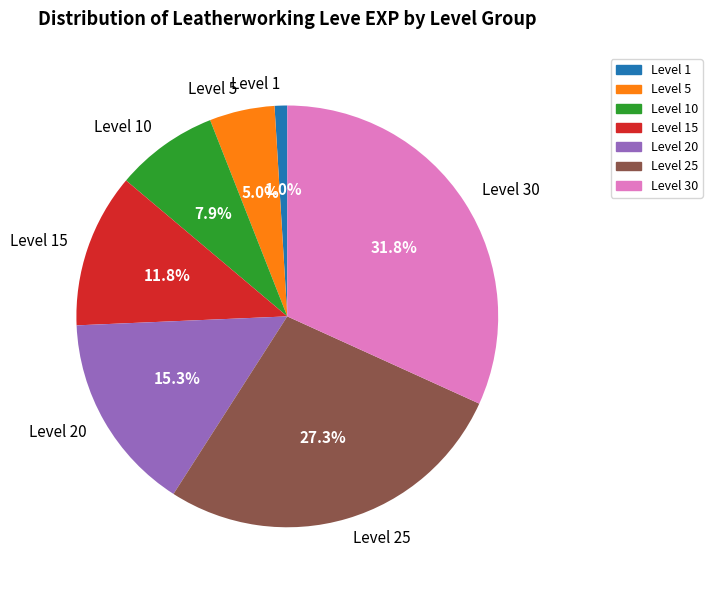

Approximately how many times larger is the value at Level 30 compared to Level 25?

1.2